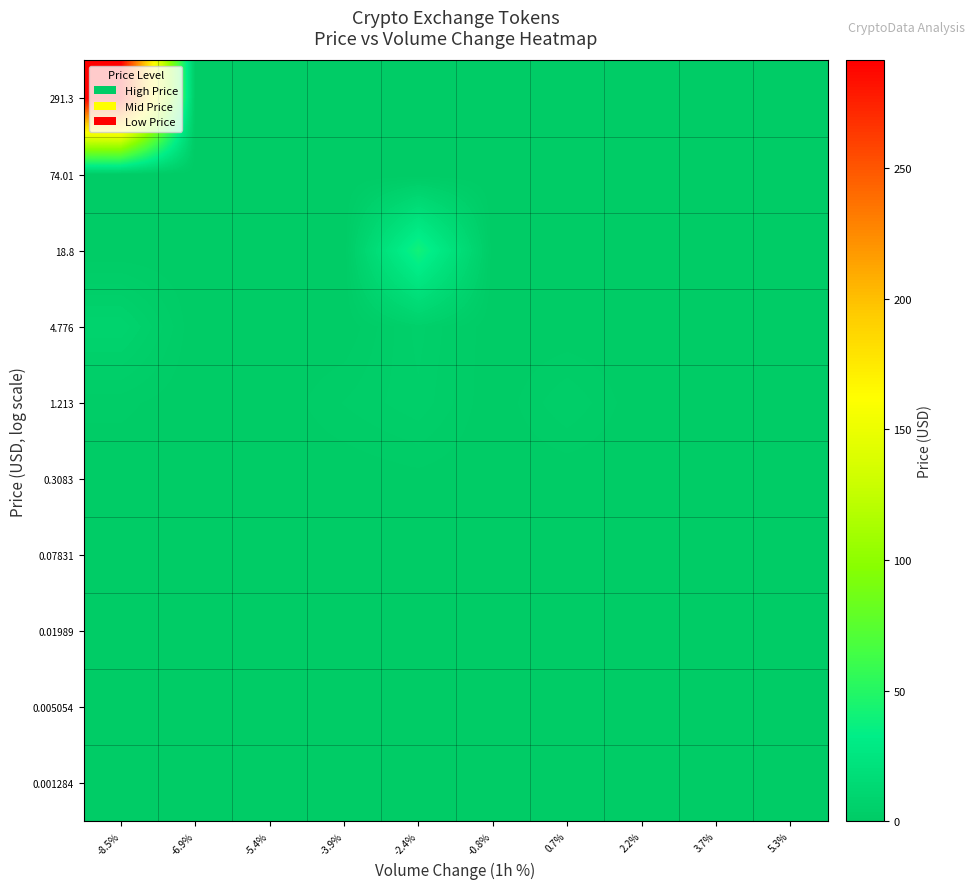

At how many categories does at least one series exceed 191?

1